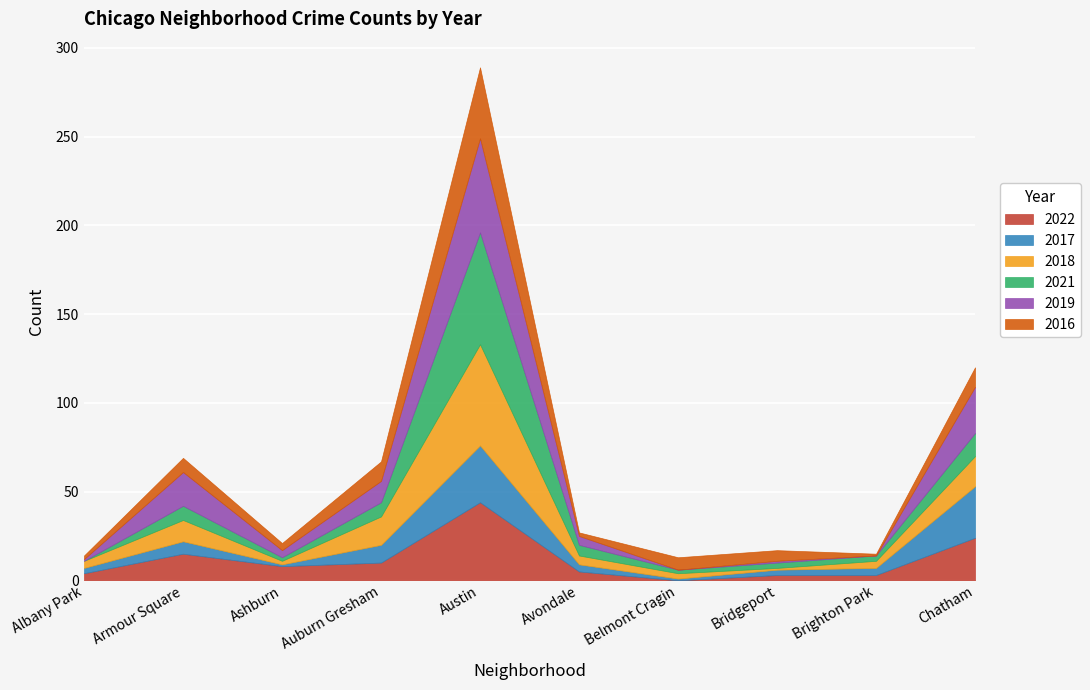

Where is the first local minimum for 2022?

Ashburn